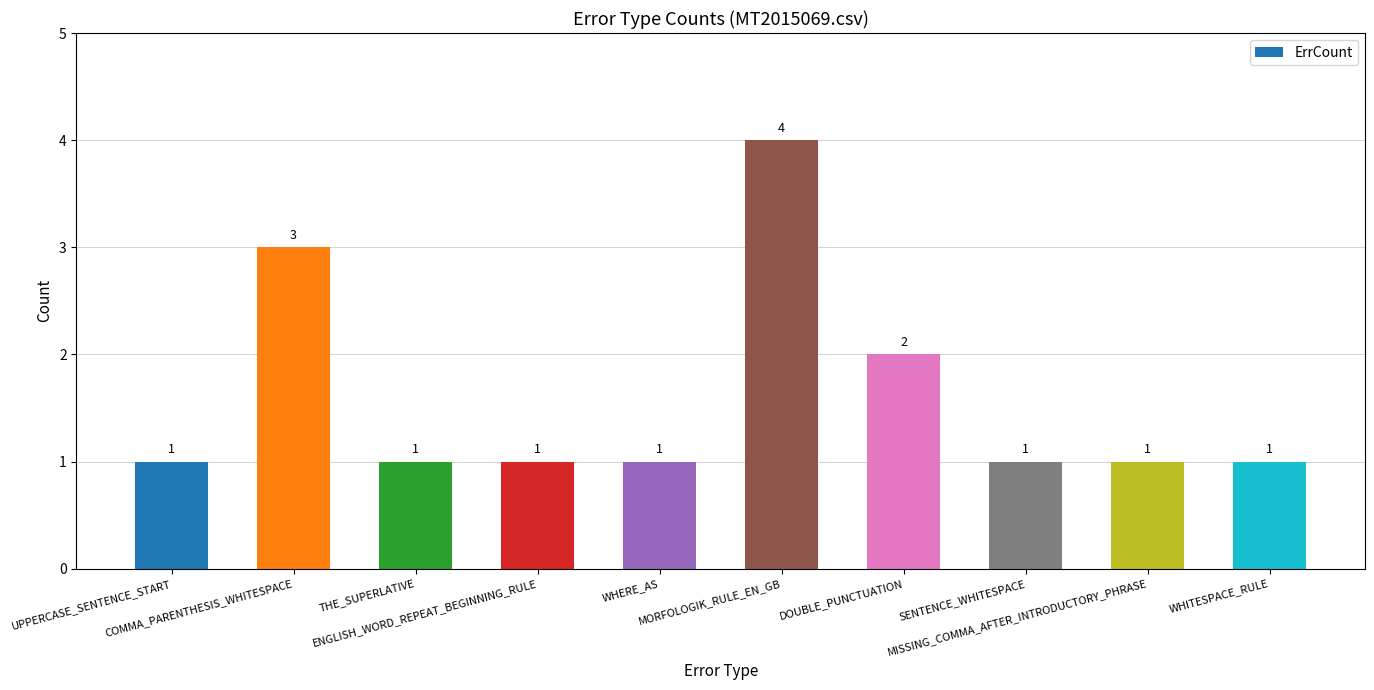

How many distinct data groups are displayed?

1